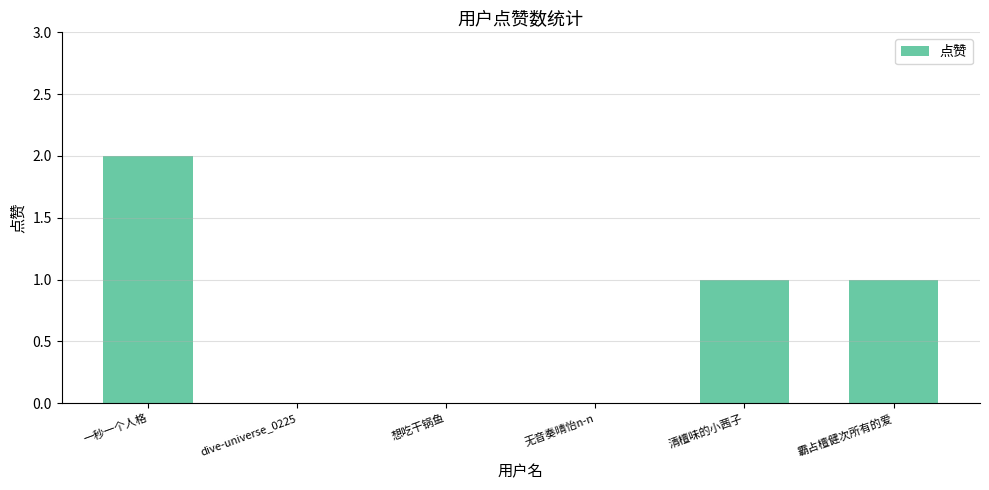

Approximately how many times larger is the value at 一秒一个人格 compared to 霸占檀健次所有的爱?

2.0